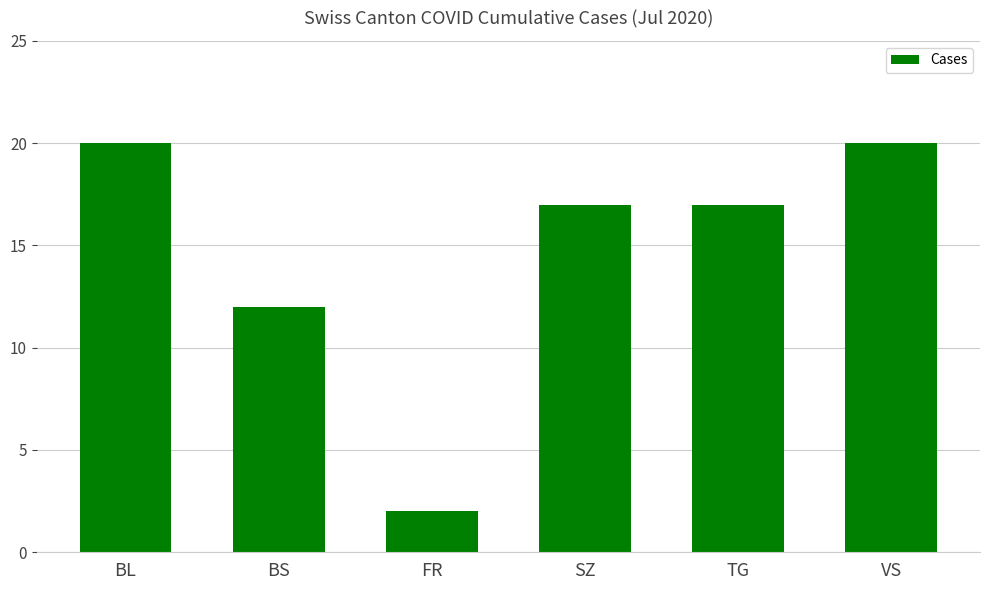

Reading right to left, transcribe all the data shown in this chart.

VS=20	TG=17	SZ=17	FR=2	BS=12	BL=20